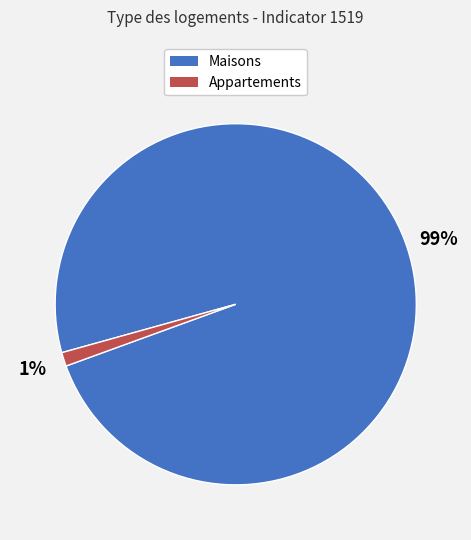

Between Maisons and Appartements, which is larger?

Maisons